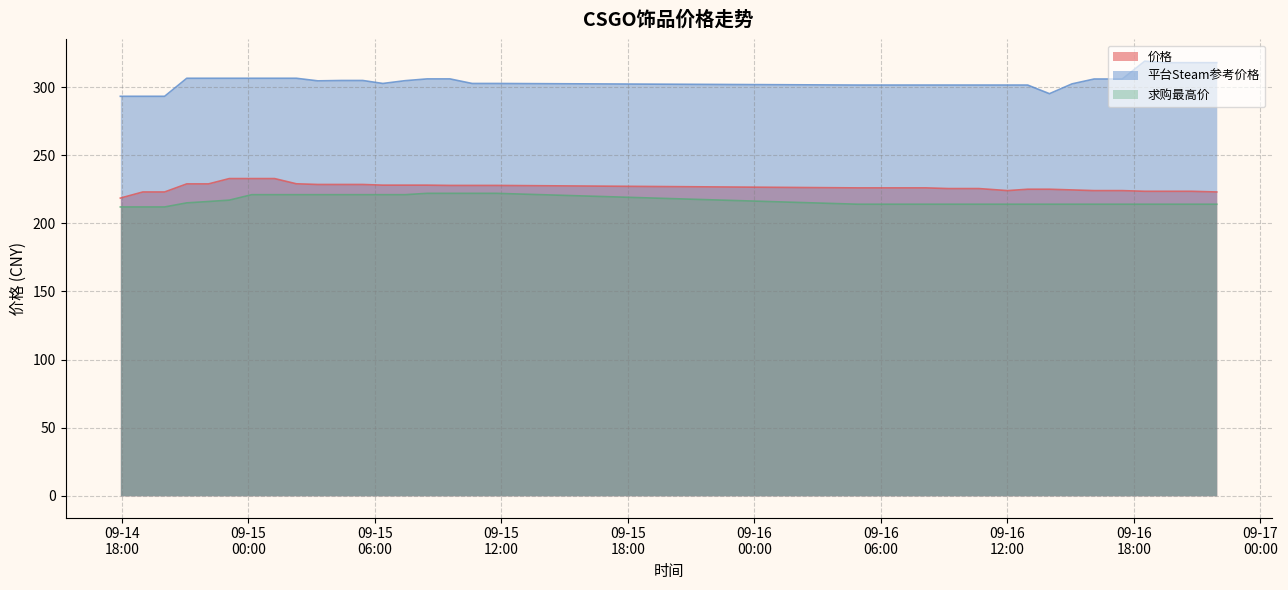

How many lines are shown in the chart?

3